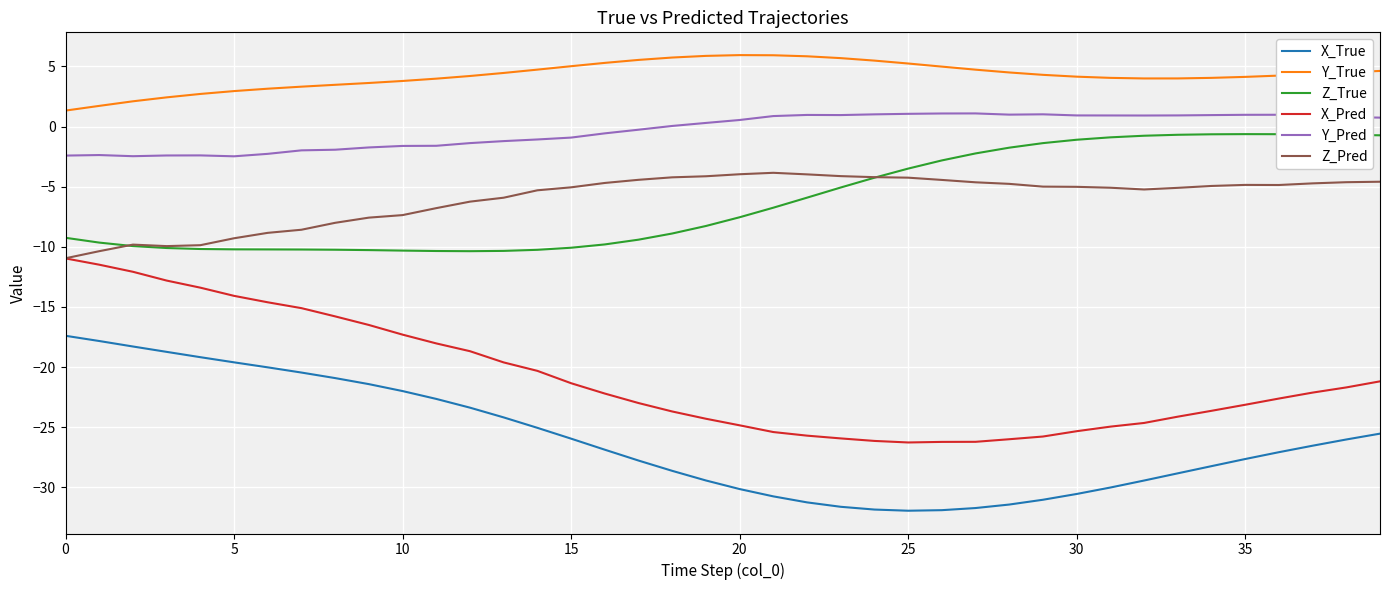

True or false: Y_True and Z_True intersect in this chart.

False